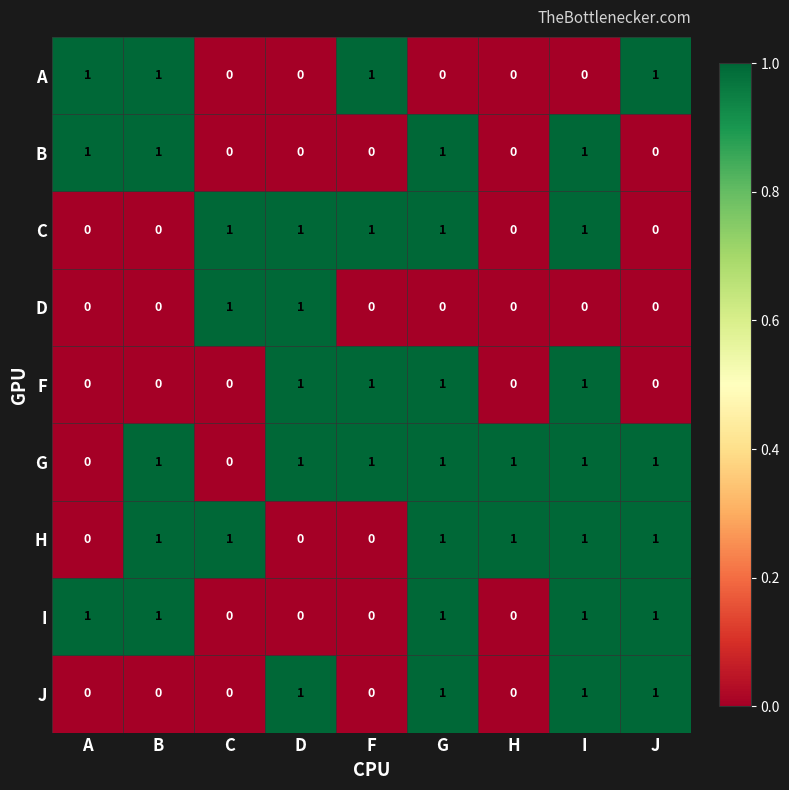

How many distinct data groups are displayed?

9